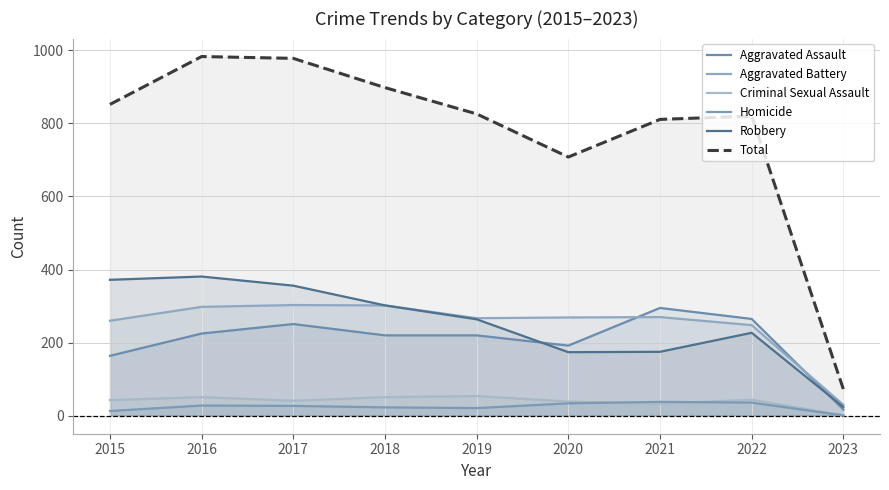

Where is the first local minimum for Aggravated Assault?

2020